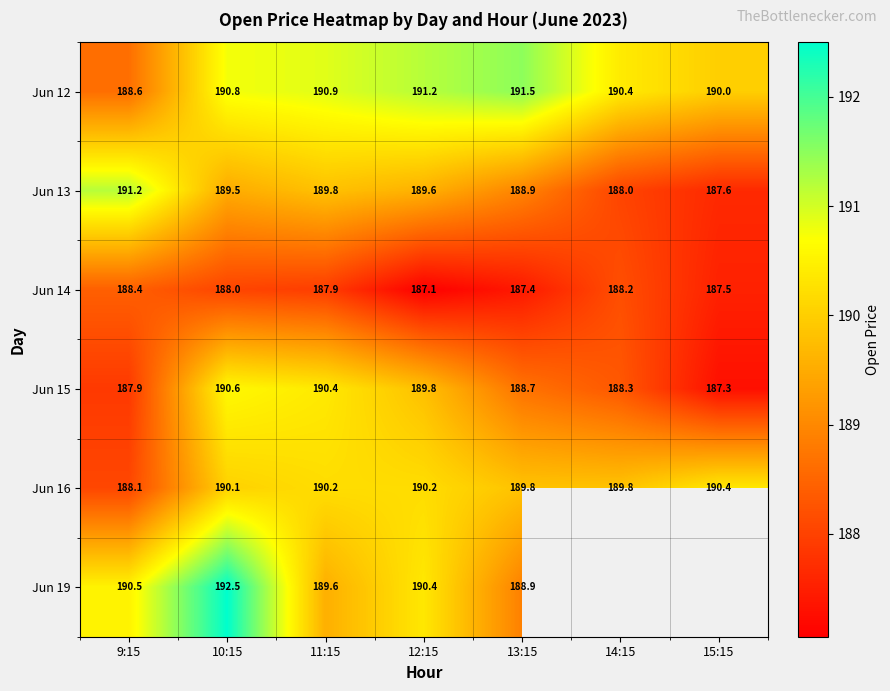

What is the spread (max minus min) of values at 9:15?

3.3